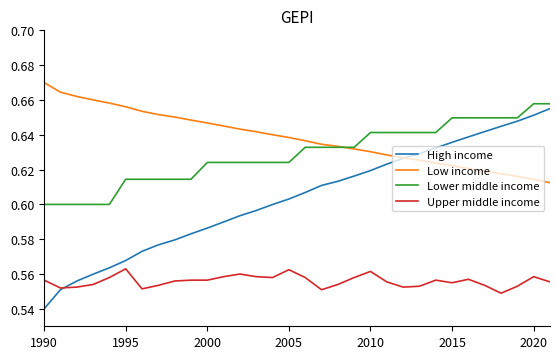

How many intersections are there between High income and Upper middle income?

1